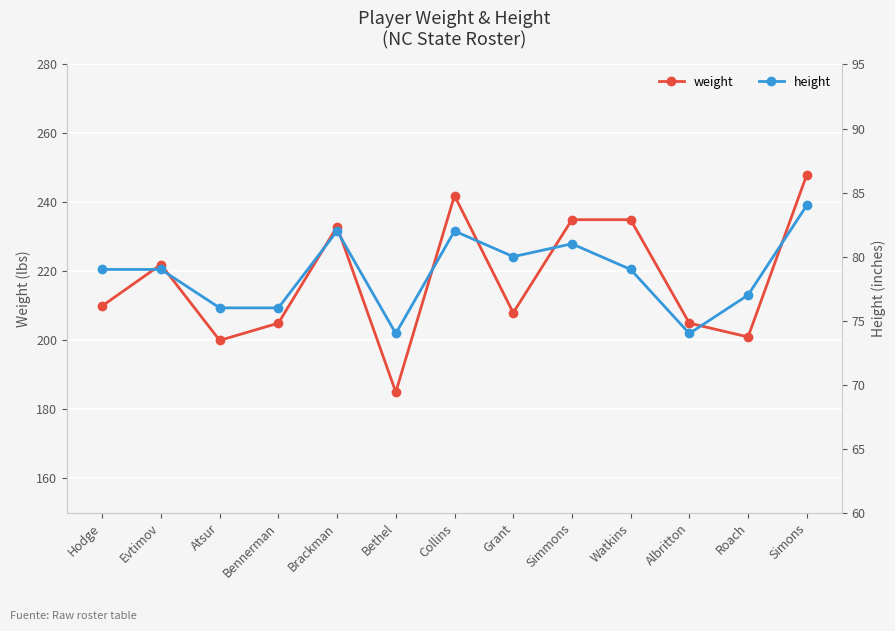

Reading left to right, extract all data points from this chart.

weight: 210	222	200	205	233	185	242	208	235	235	205	201	248
height: 79	79	76	76	82	74	82	80	81	79	74	77	84